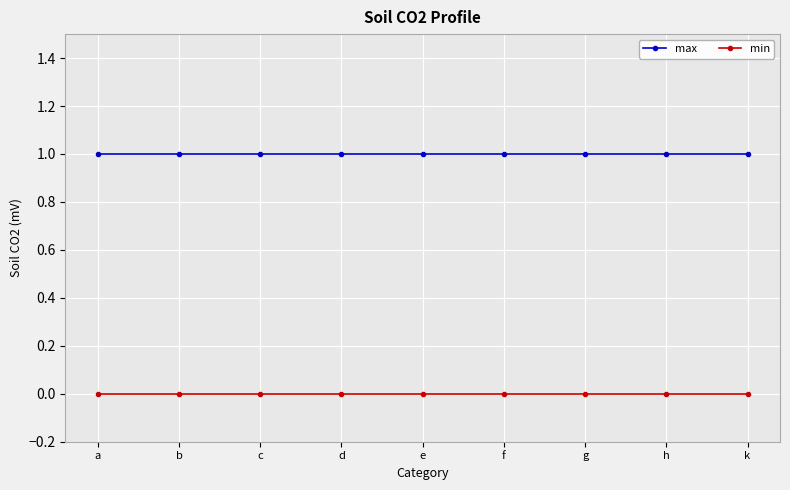

What is the label of the 9th point from the left?

k